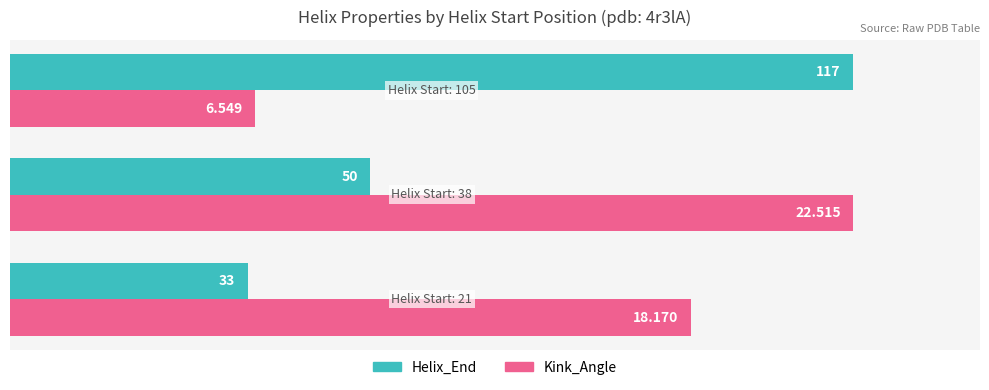

What are all the series names shown in the legend?

Helix_End, Kink_Angle